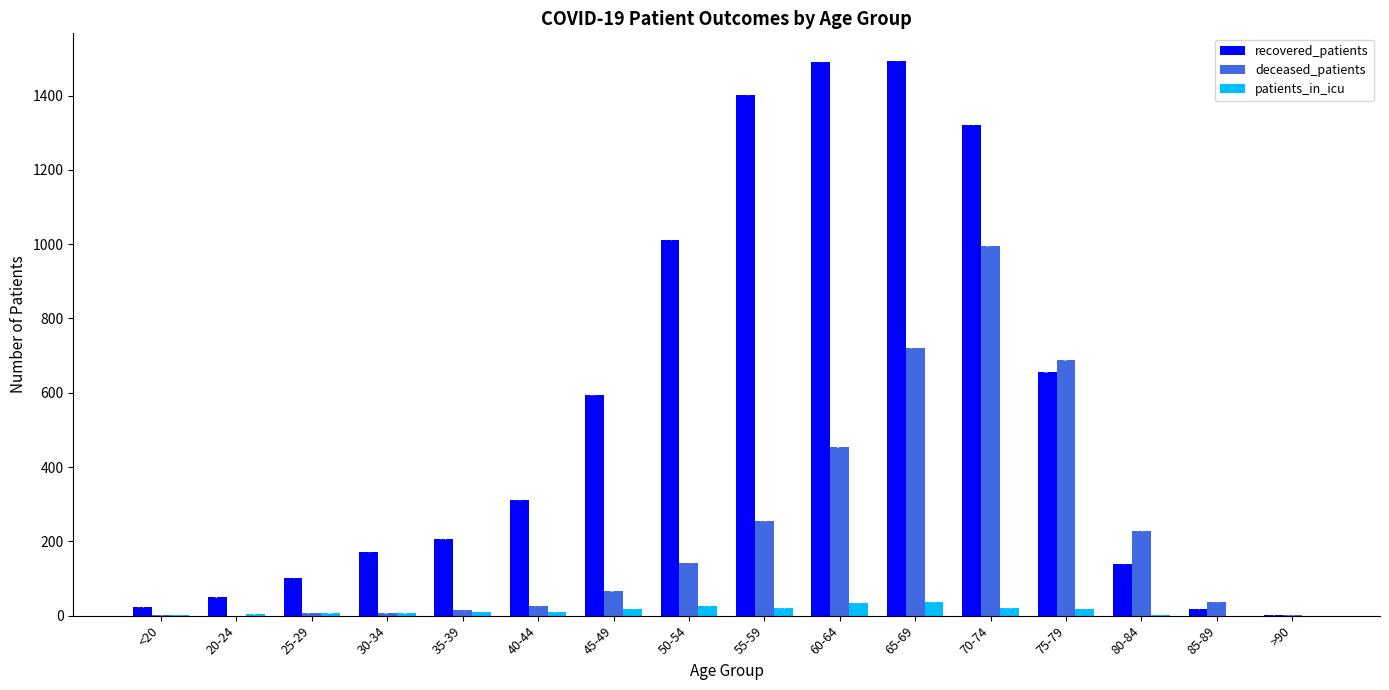

Reading left to right, extract all data points from this chart.

recovered_patients: 22	49	100	170	207	310	595	1011	1401	1490	1493	1321	657	138	17	3
deceased_patients: 3	0	7	6	14	27	65	142	255	453	721	994	689	227	38	2
patients_in_icu: 1	4	6	6	10	9	18	25	21	33	36	21	17	1	0	0